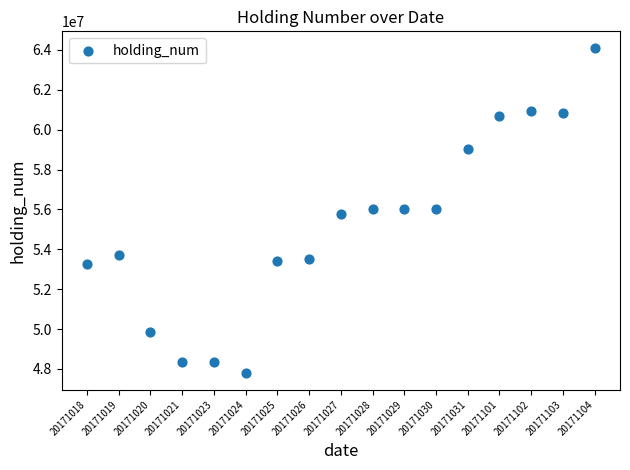

What is the range of Y values (max minus min)?

16340000